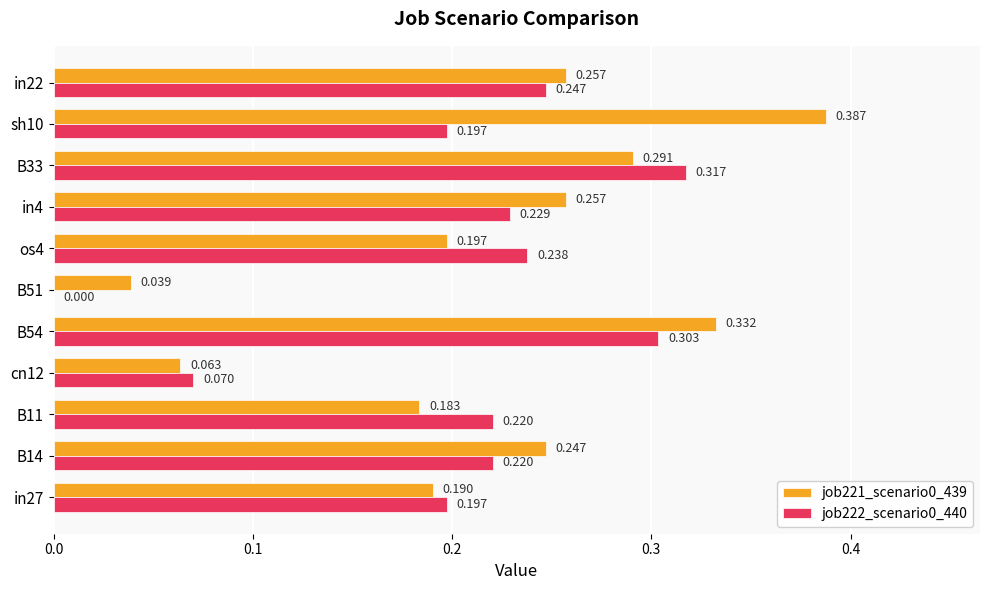

Is the value of job222_scenario0_440 at os4 greater than the value of job221_scenario0_439 at sh10?

No